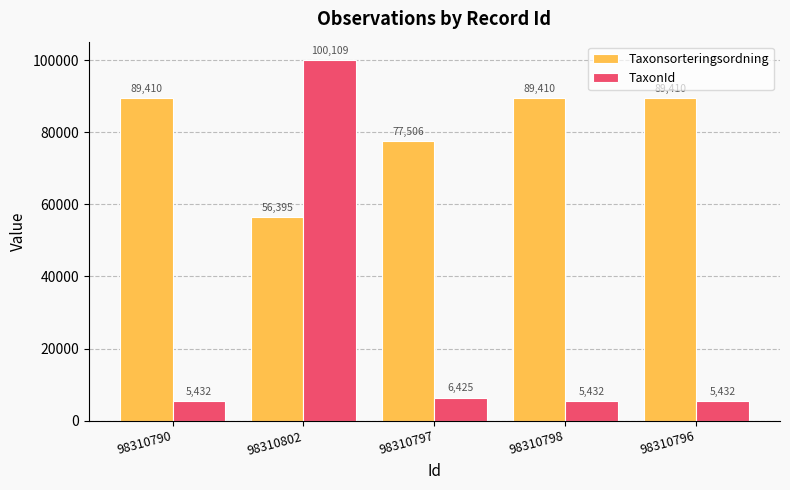

What is the difference between the maximum and second lowest values in the Taxonsorteringsordning series?

11904